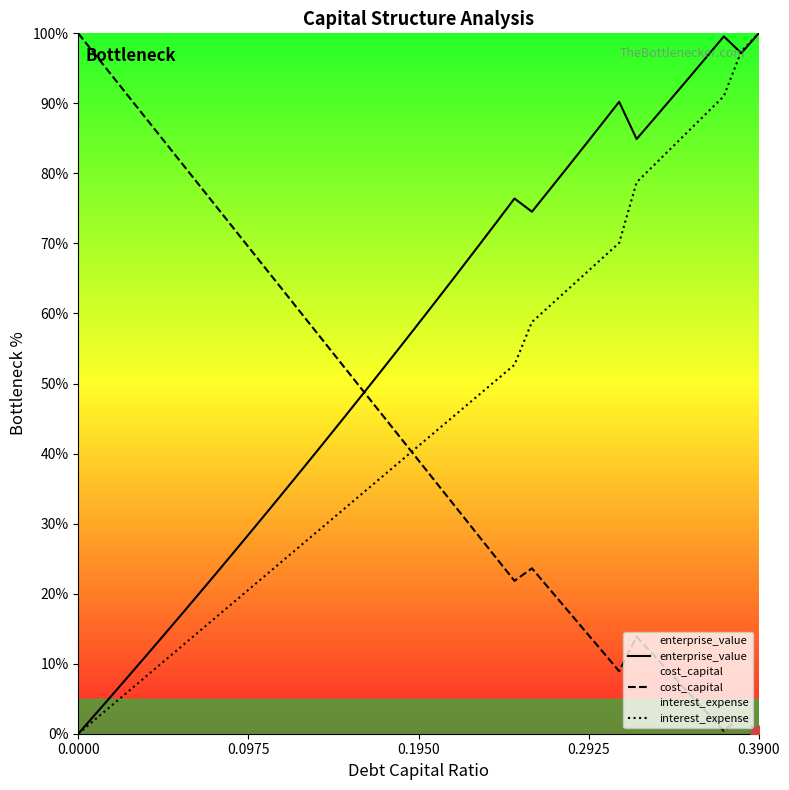

Which series has the largest total across all categories?

enterprise_value